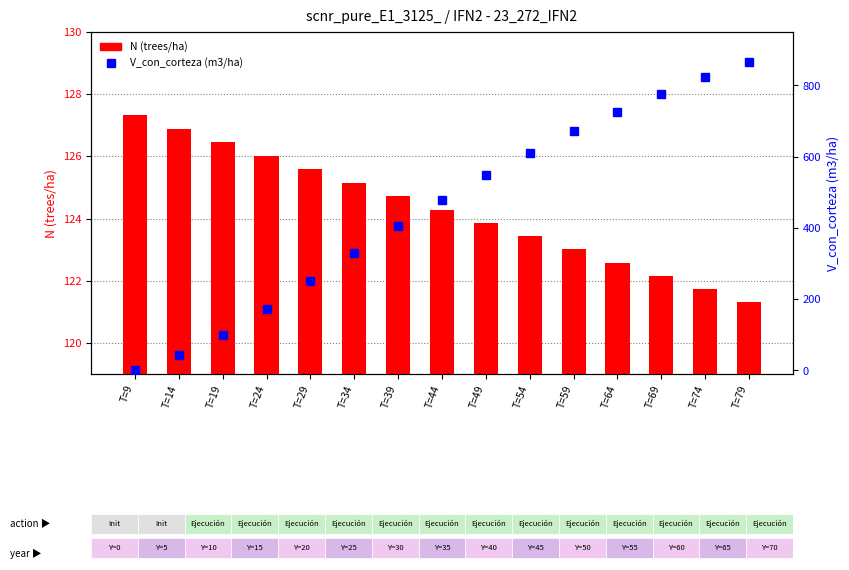

Reading right to left, transcribe all the data shown in this chart.

N (trees/ha): 121.3	121.7	122.2	122.6	123.0	123.4	123.9	124.3	124.7	125.2	125.6	126.0	126.5	126.9	127.3
V_con_corteza (m3/ha): 866.0	822.7	775.9	725.4	670.8	611.7	548.1	479.6	406.5	329.4	249.9	171.2	99.0	42.1	1.6